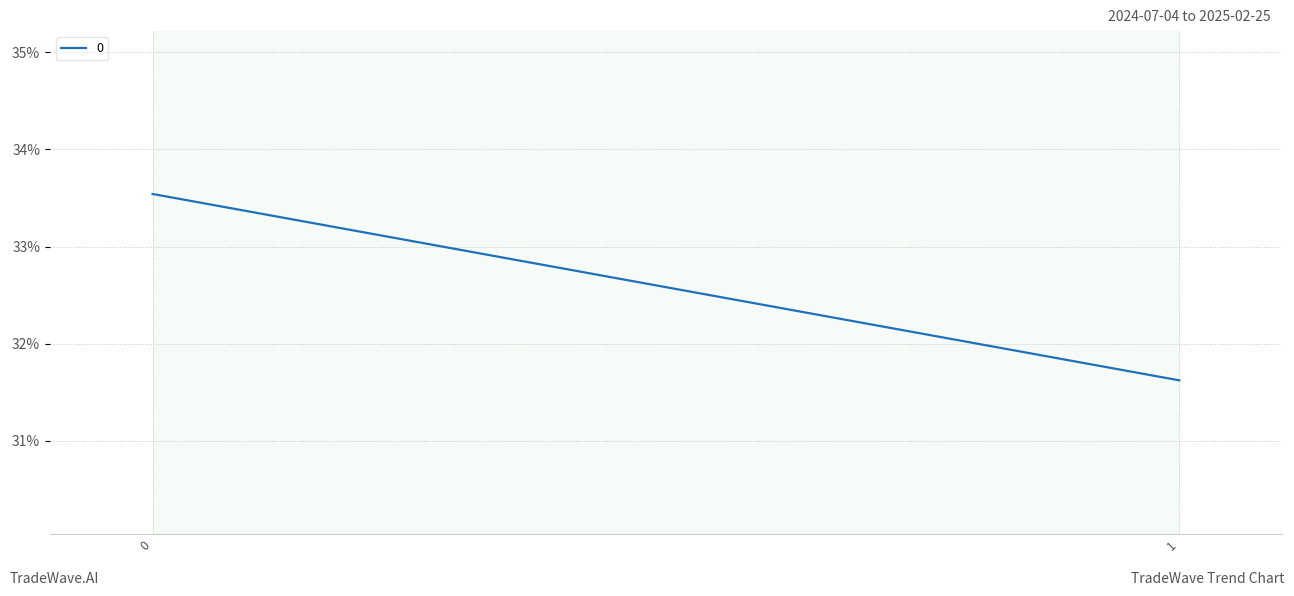

How many lines are shown in the chart?

1